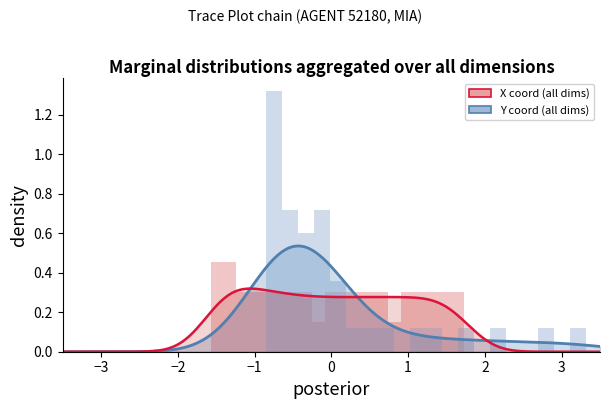

The value of X coord (all dims) at 13 is 0.1. True or false?

False